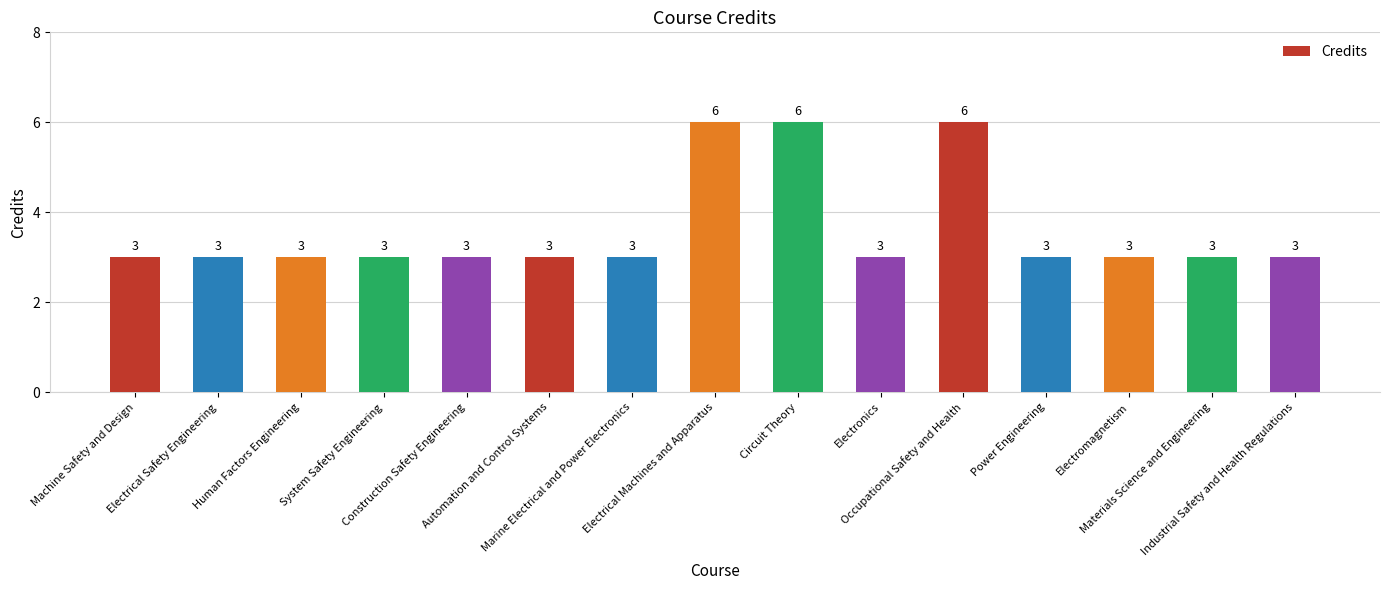

The value at Automation and Control Systems is 1. True or false?

False